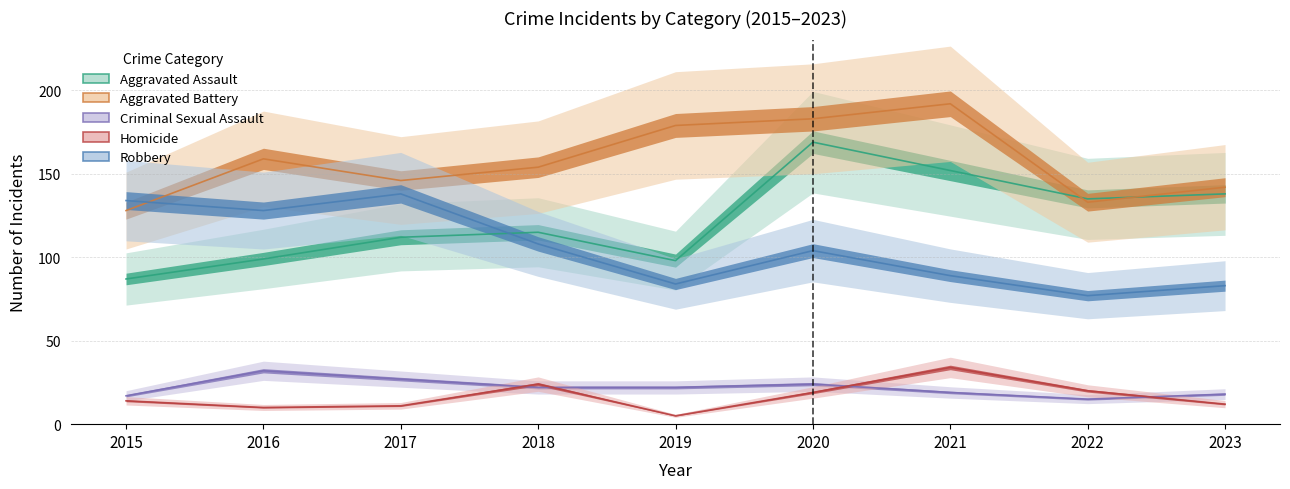

At which label is Aggravated Battery closest to 160?

2016